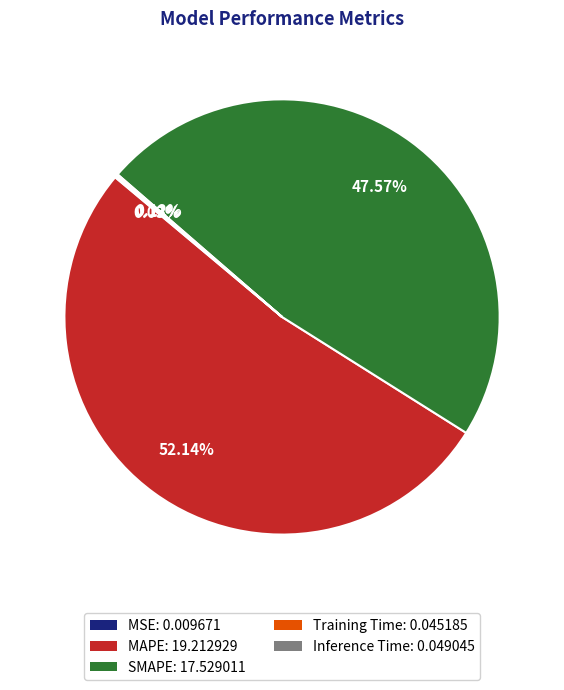

Does any single category account for the majority?

Yes